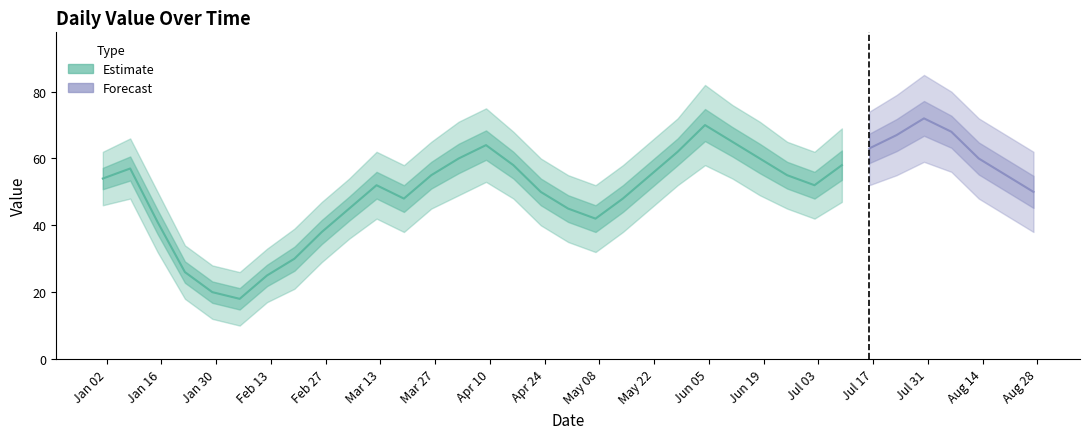

Which has a higher value, 2023-01-22 or 2023-02-19?

2023-02-19